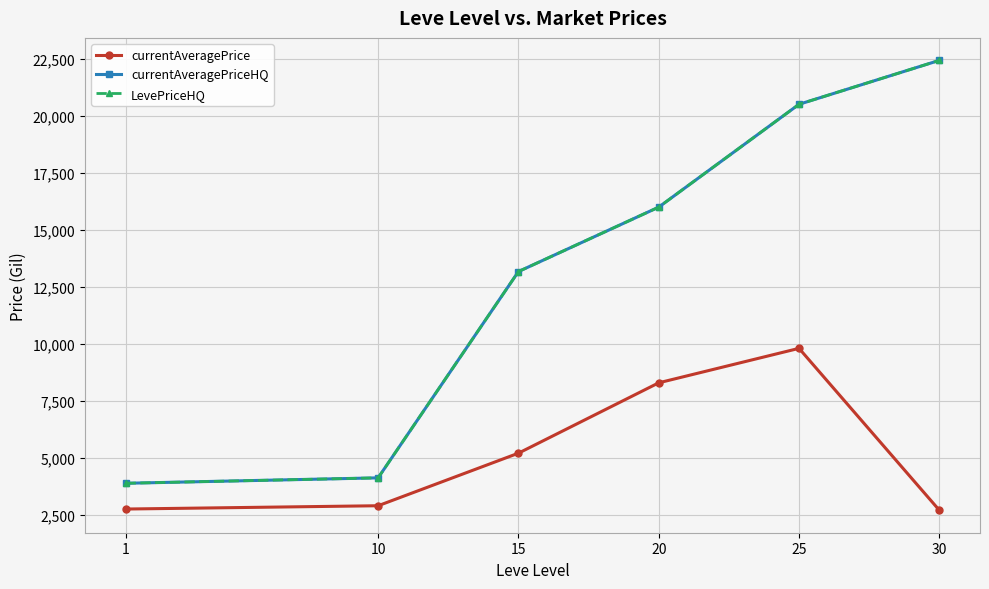

True or false: LevePriceHQ has a value of 16010.0 at 20.

True